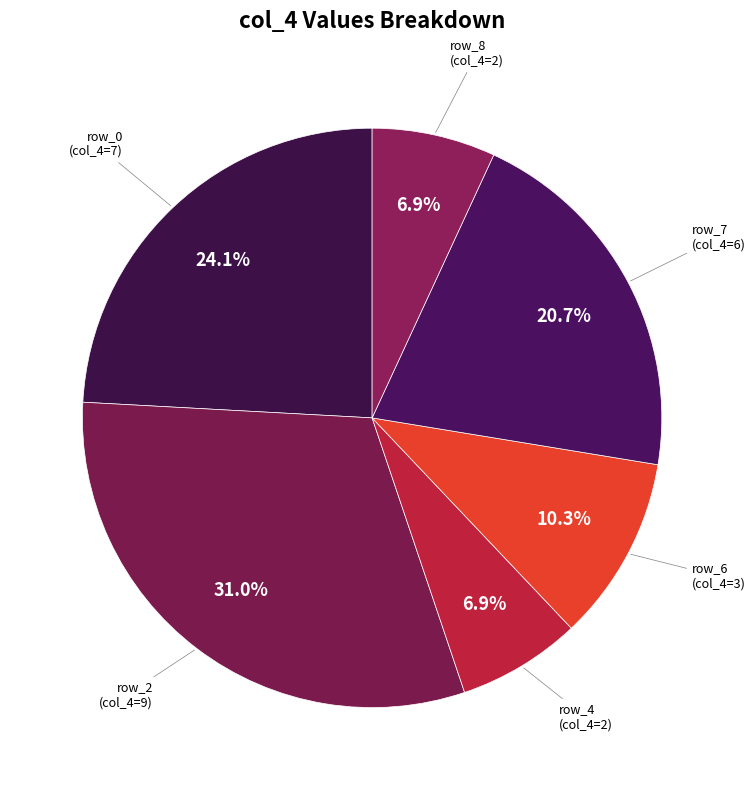

How many slices are in this pie chart?

6